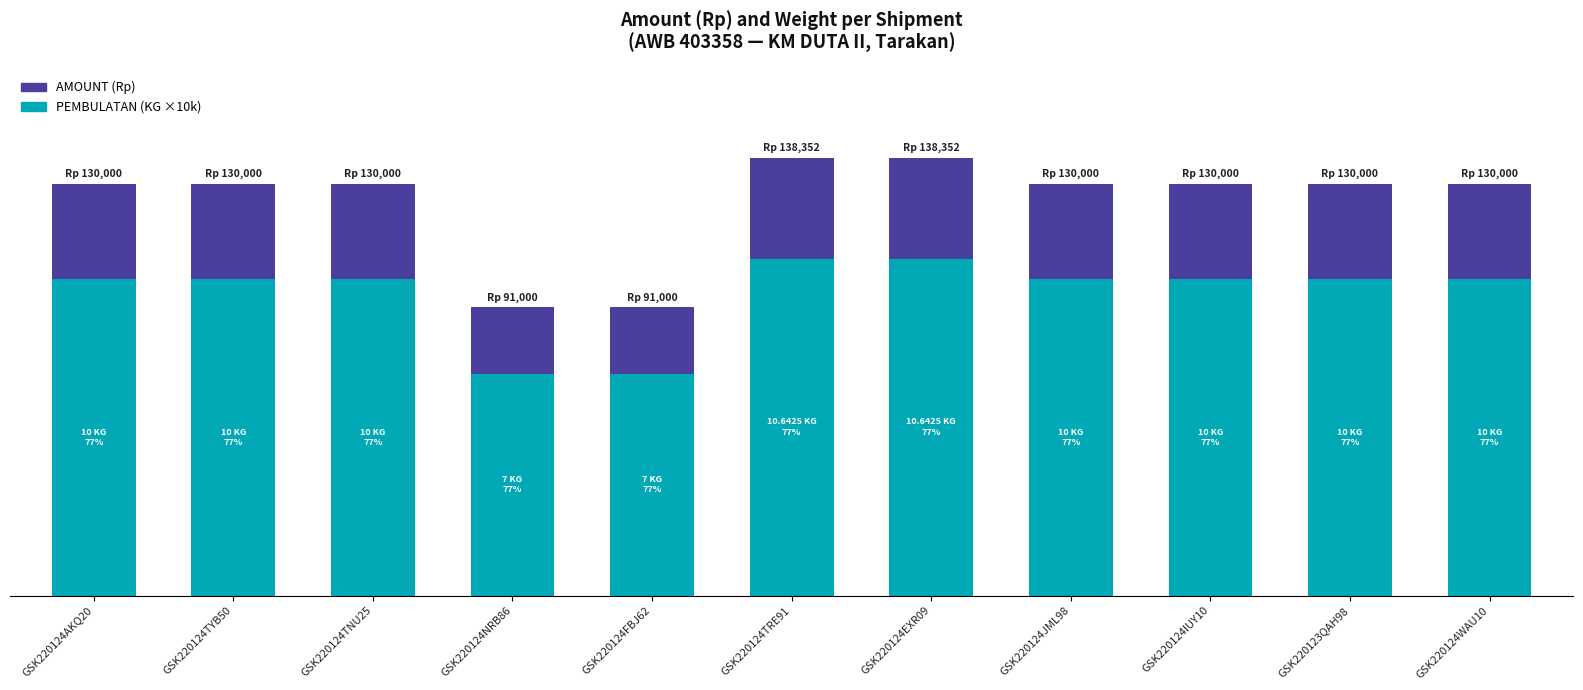

What is the approximate value of AMOUNT (Rp) at GSK220124TNU25?

30000.0